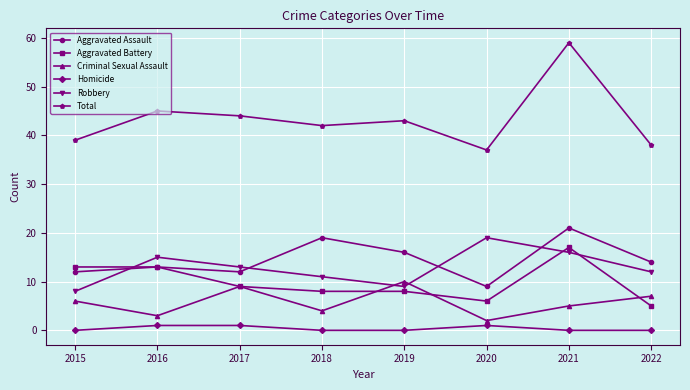

Reading left to right, list all the values displayed in this chart.

Aggravated Assault: 12	13	12	19	16	9	21	14
Aggravated Battery: 13	13	9	8	8	6	17	5
Criminal Sexual Assault: 6	3	9	4	10	2	5	7
Homicide: 0	1	1	0	0	1	0	0
Robbery: 8	15	13	11	9	19	16	12
Total: 39	45	44	42	43	37	59	38